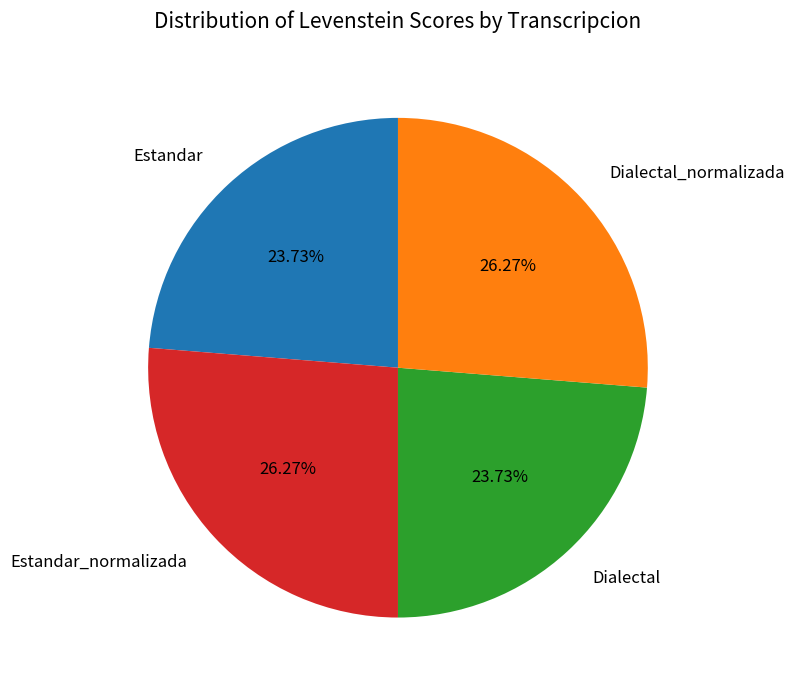

To the nearest percent, what portion does Dialectal represent?

24%